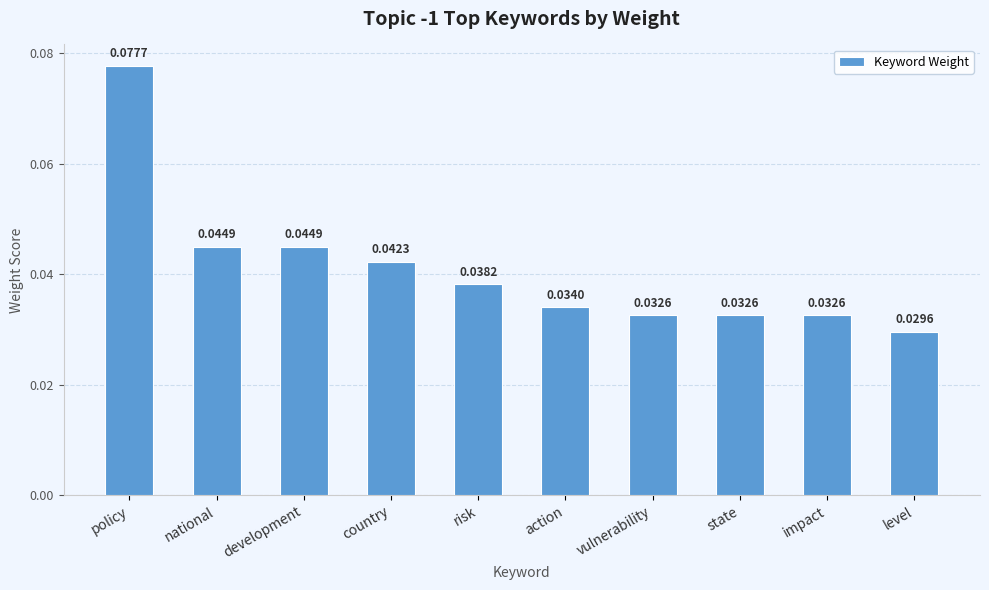

What is the label of the 8th bar from the right?

development